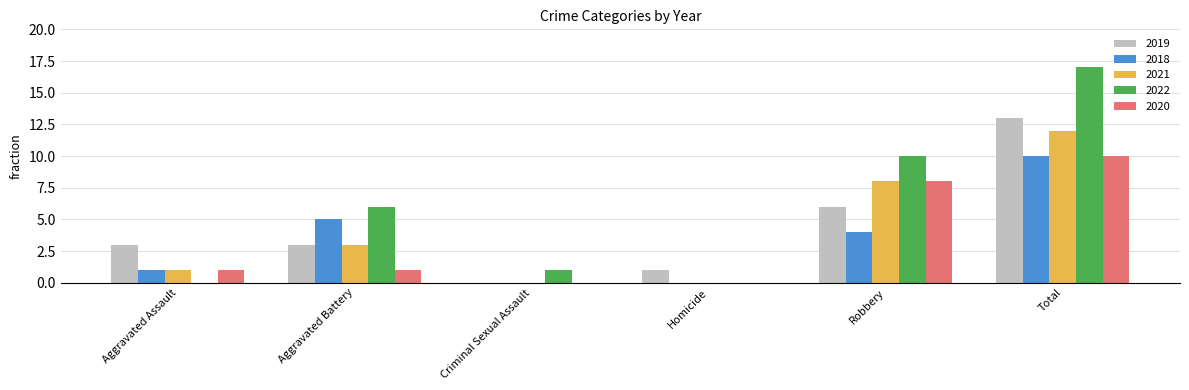

Is the value of 2021 at Total greater than the value of 2019 at Aggravated Assault?

Yes